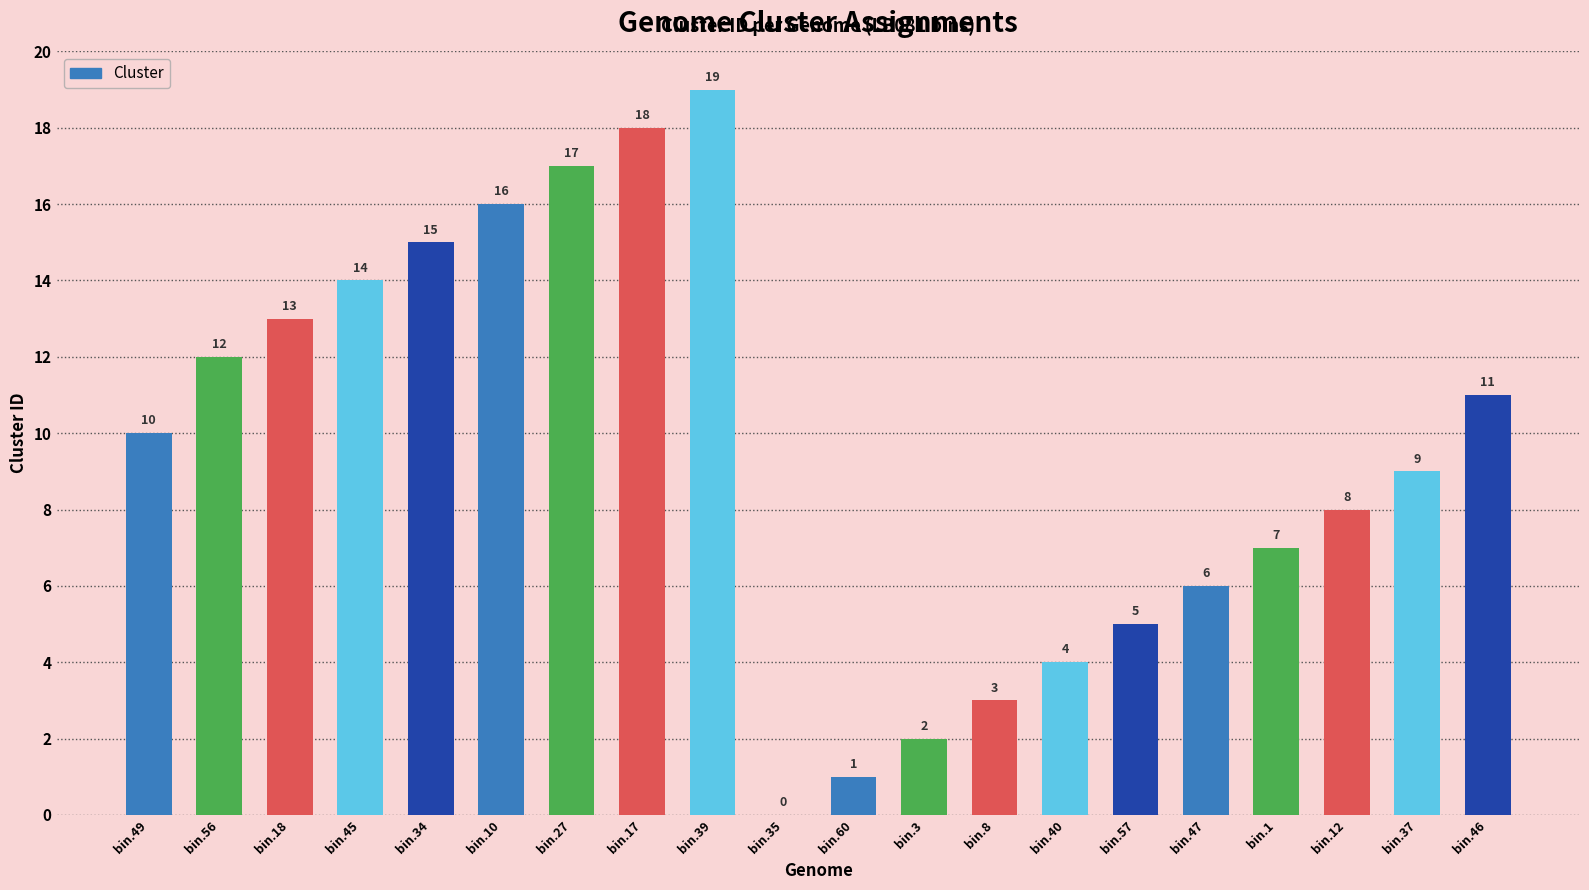

What is the sum of the values at bin.47 and bin.39?

25